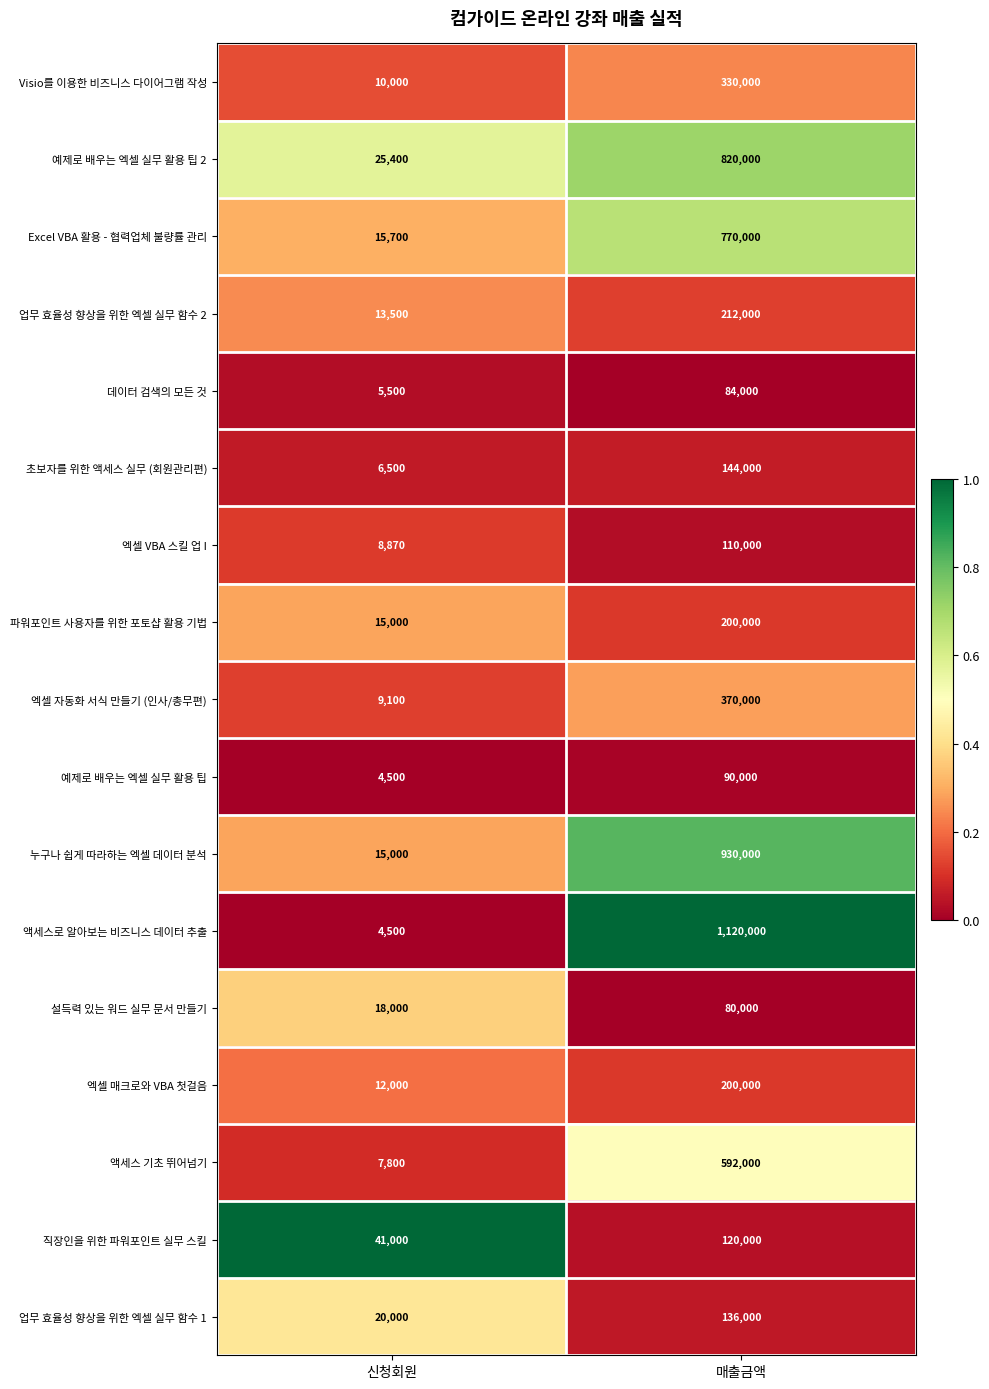

Rank the categories by 업무 효율성 향상을 위한 엑셀 실무 함수 1 value from highest to lowest.

매출금액, 신청회원